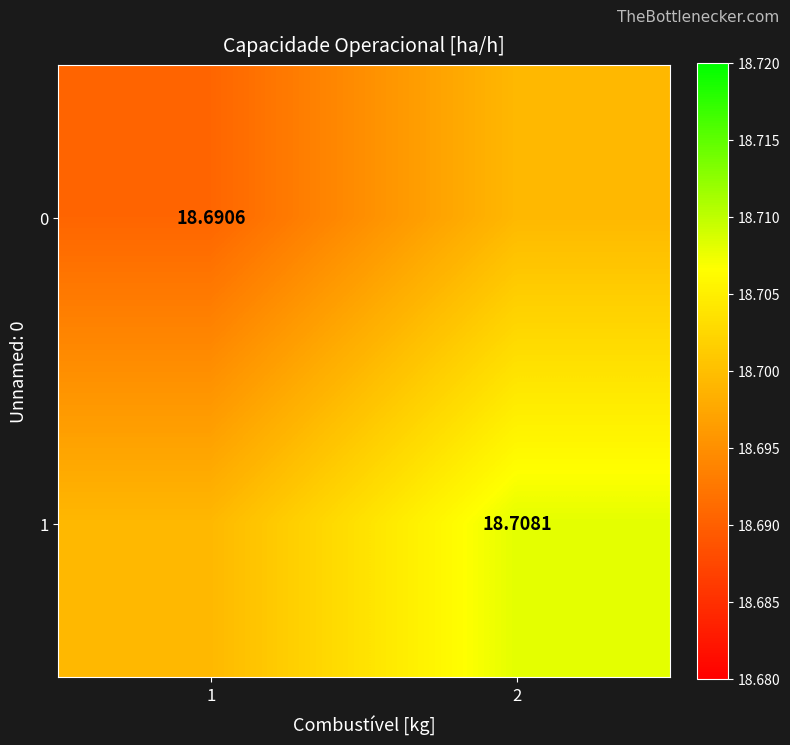

How many 1 values are between 18 and 19?

2